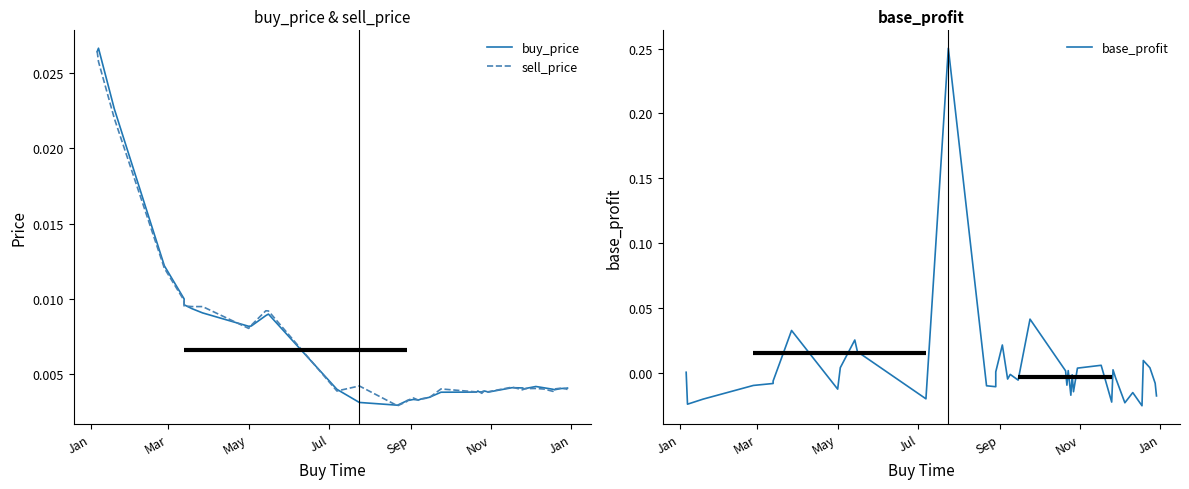

Which series ends up on top after the final intersection of sell_price and base_profit?

sell_price